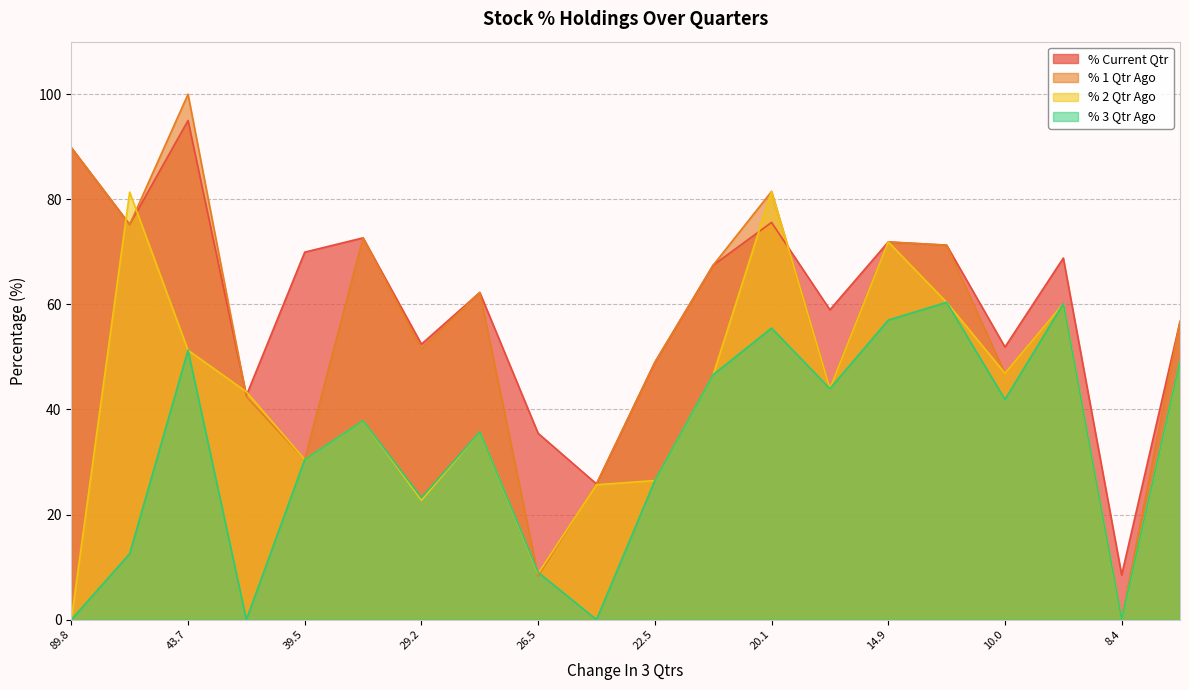

True or false: % 1 Qtr Ago has a value of 44.0 at SMLISUZU.

True